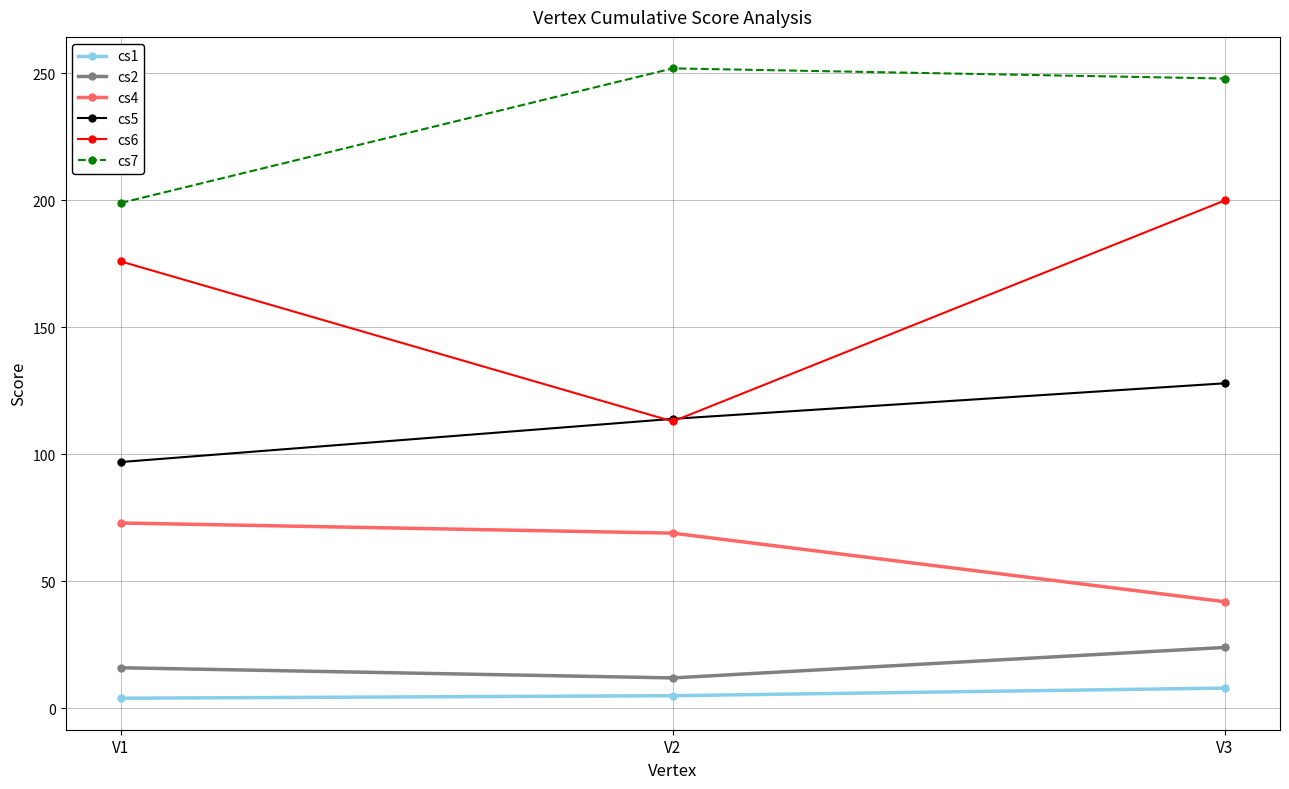

How many lines are shown in the chart?

6